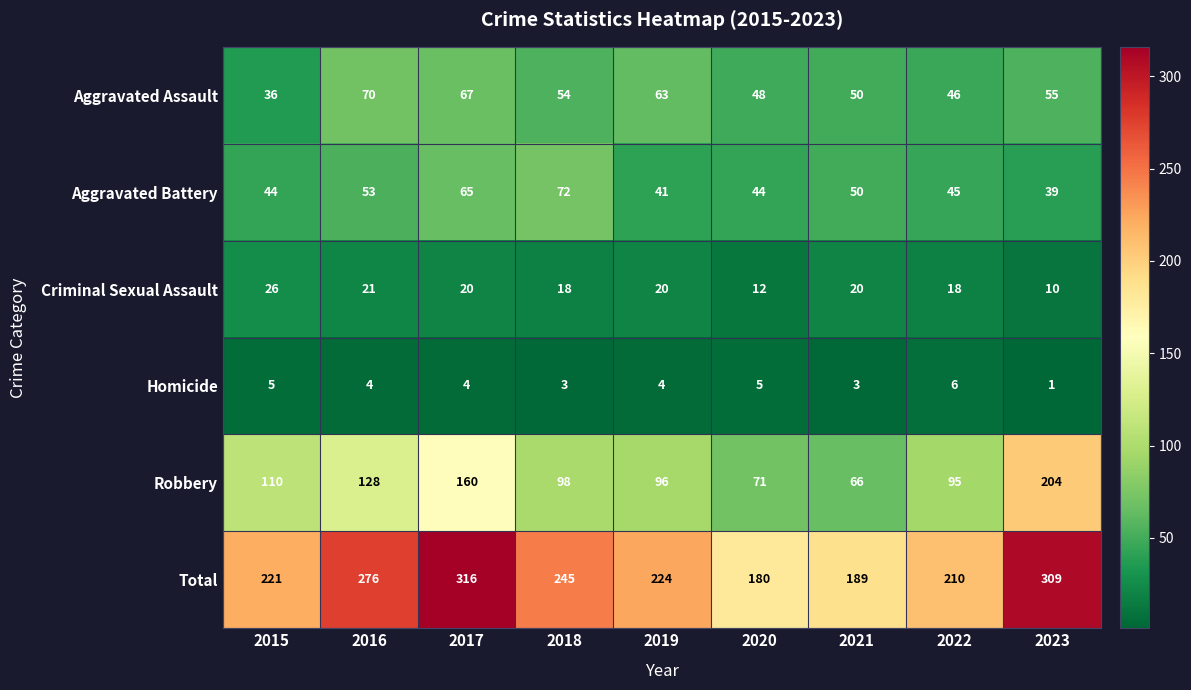

At how many categories does at least one series exceed 252?

3